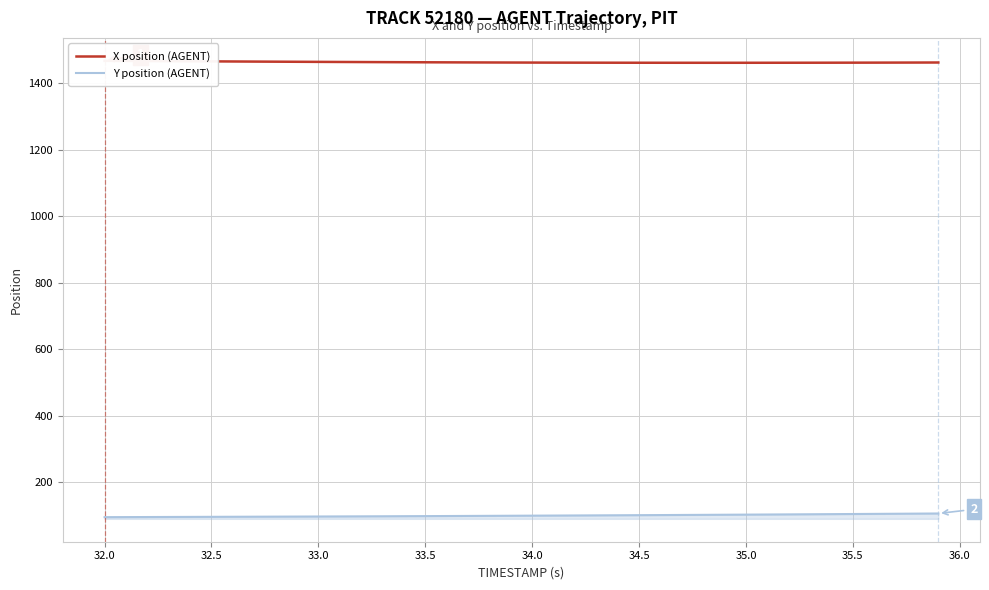

Does the chart display data point markers on the line(s)?

No